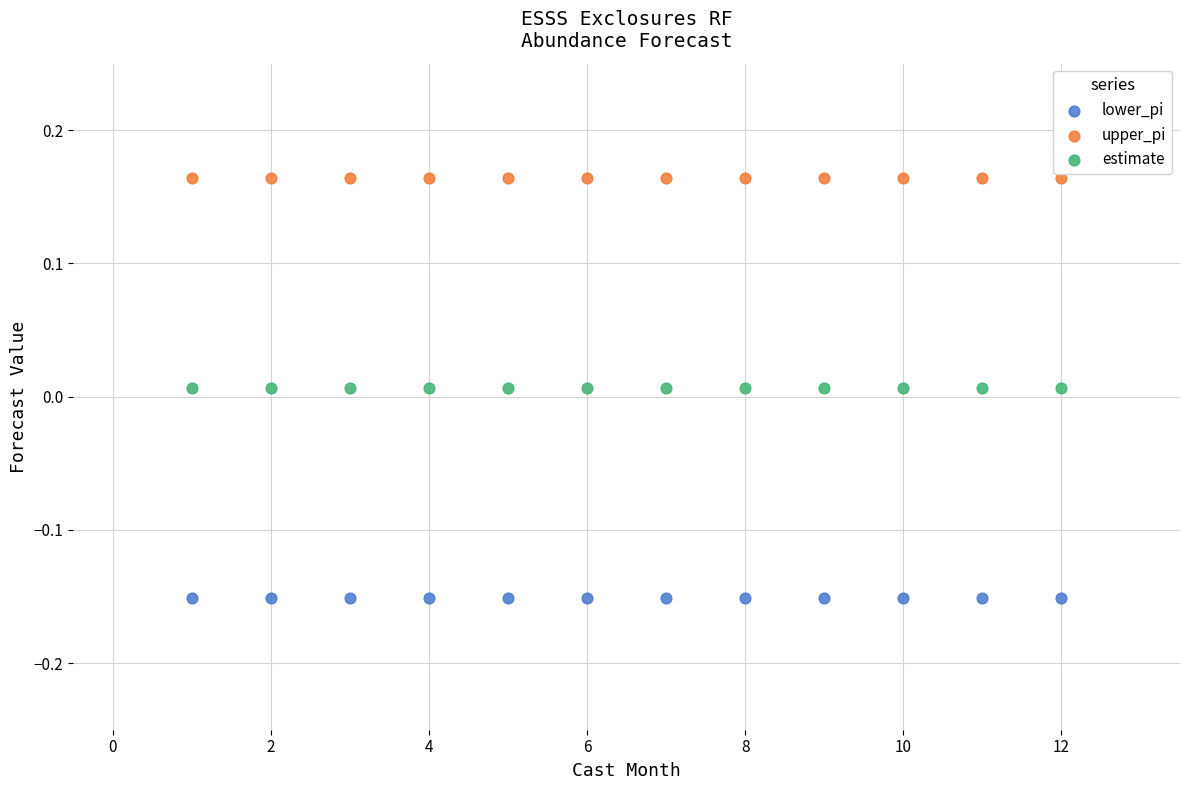

Which series reaches the minimum Y coordinate?

lower_pi